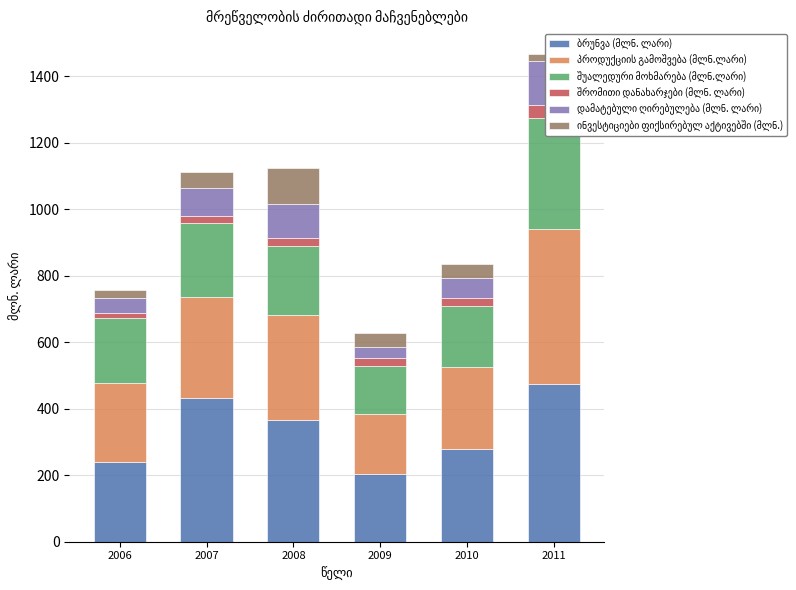

How many data points in დამატებული ღირებულება (მლნ. ლარი) are less than 83?

3